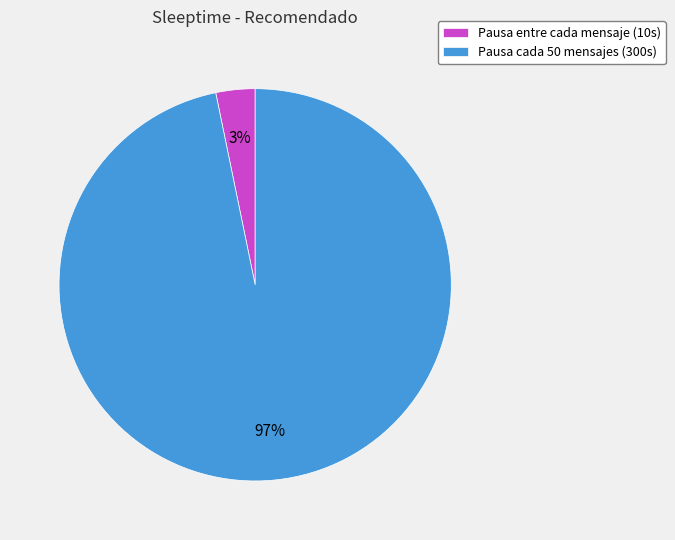

Which slice is the smallest?

Pausa entre cada mensaje